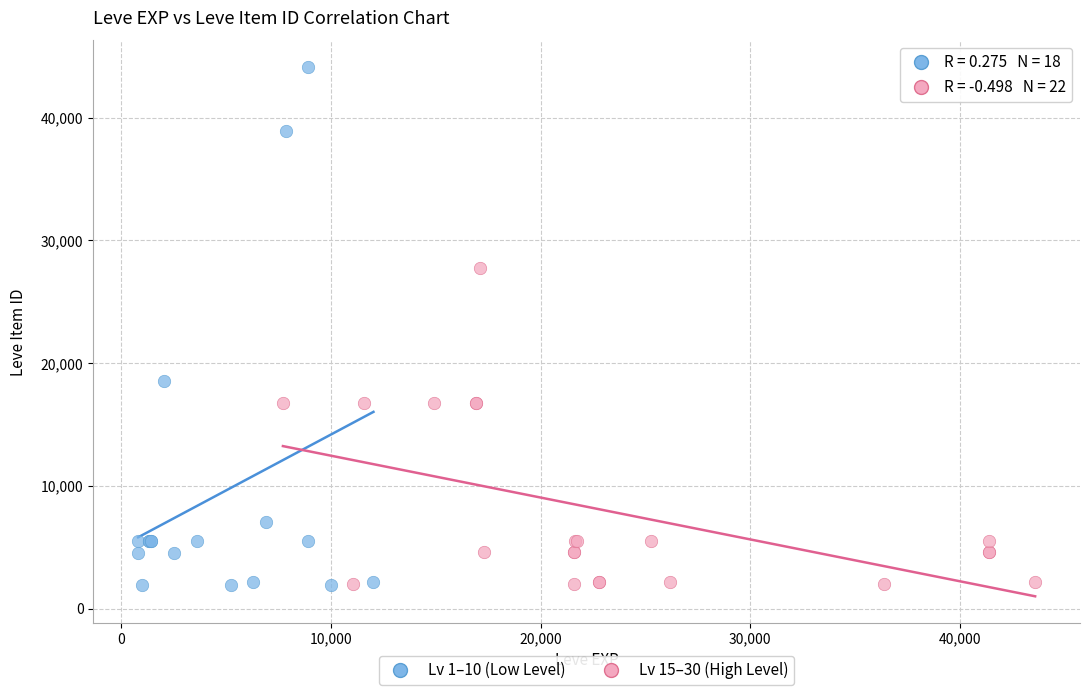

Which series reaches the maximum Y coordinate?

Lv 1–10 (Low Level)